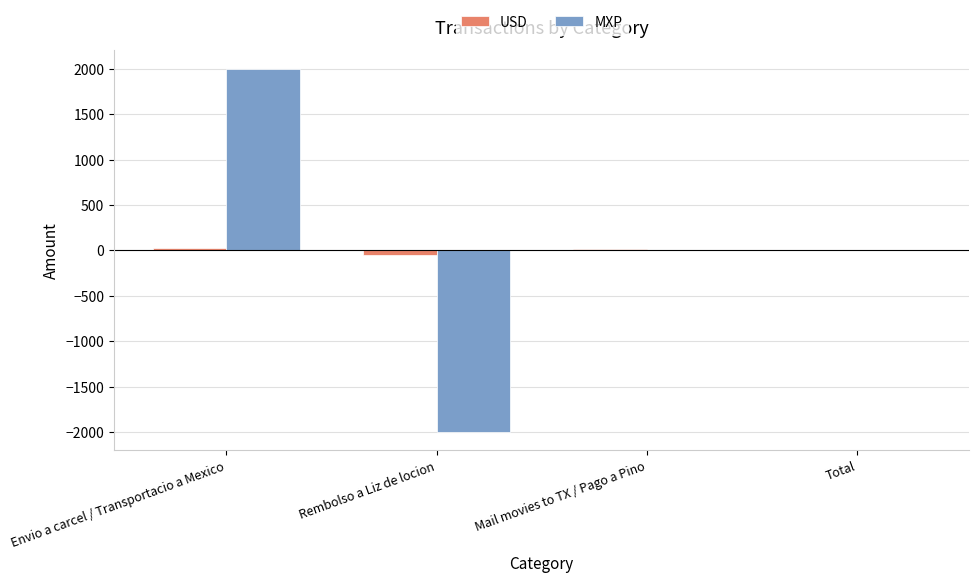

Are the bars grouped side by side (vs. stacked)?

Yes